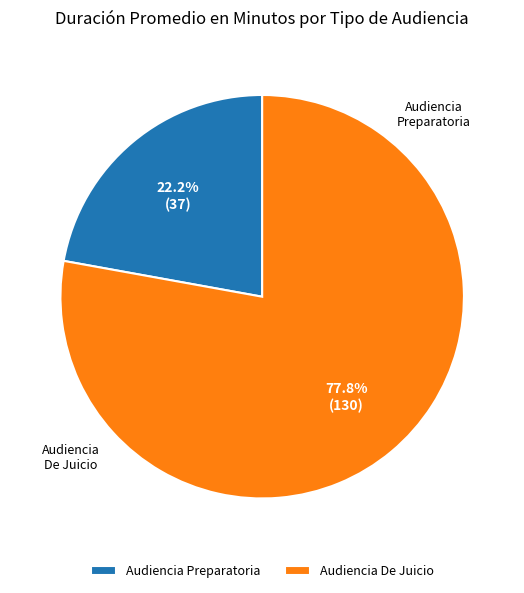

Does Audiencia De Juicio account for over 50% of the chart?

Yes